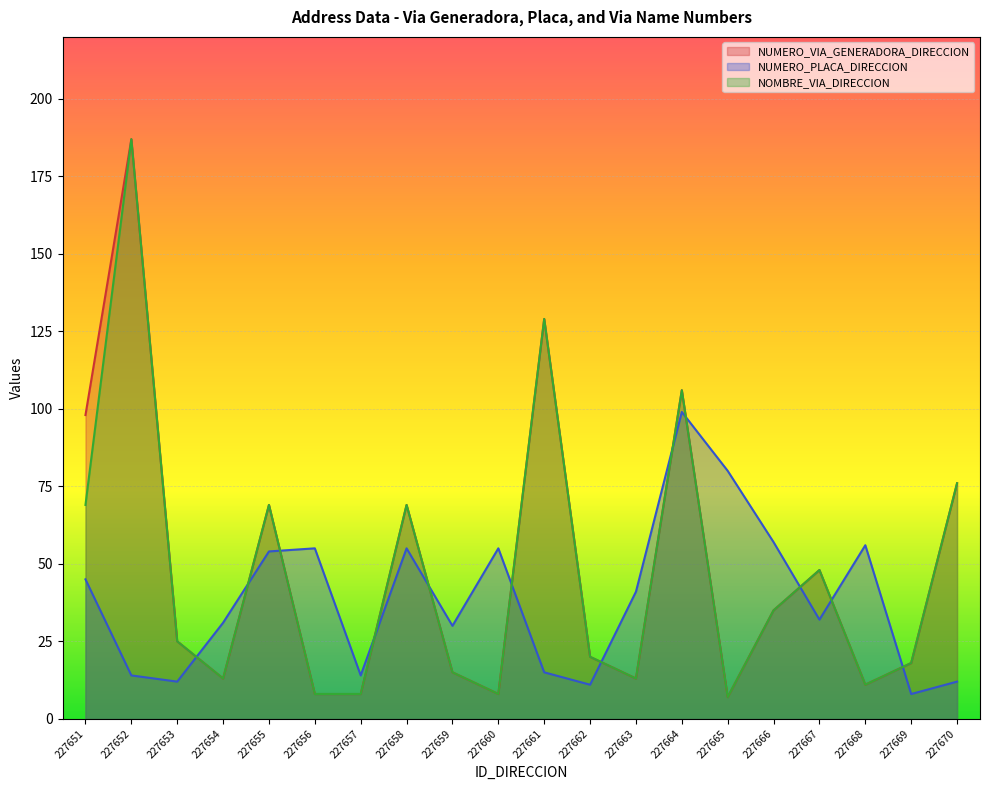

At which label does NOMBRE_VIA_DIRECCION reach its peak?

227652